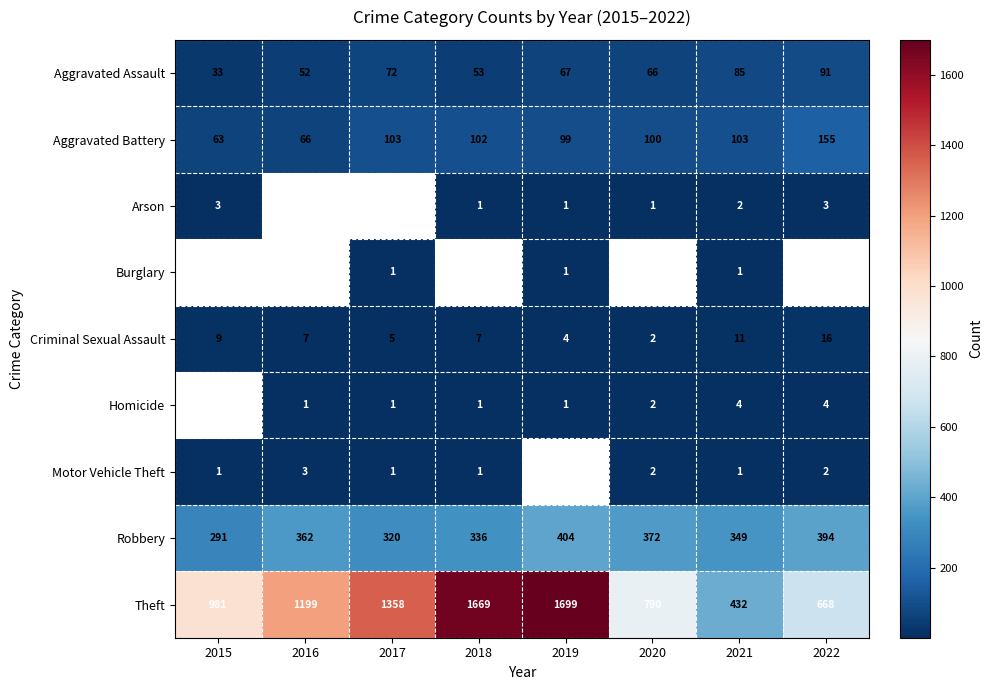

What is the difference between the highest and lowest values at 2019?

1698.0